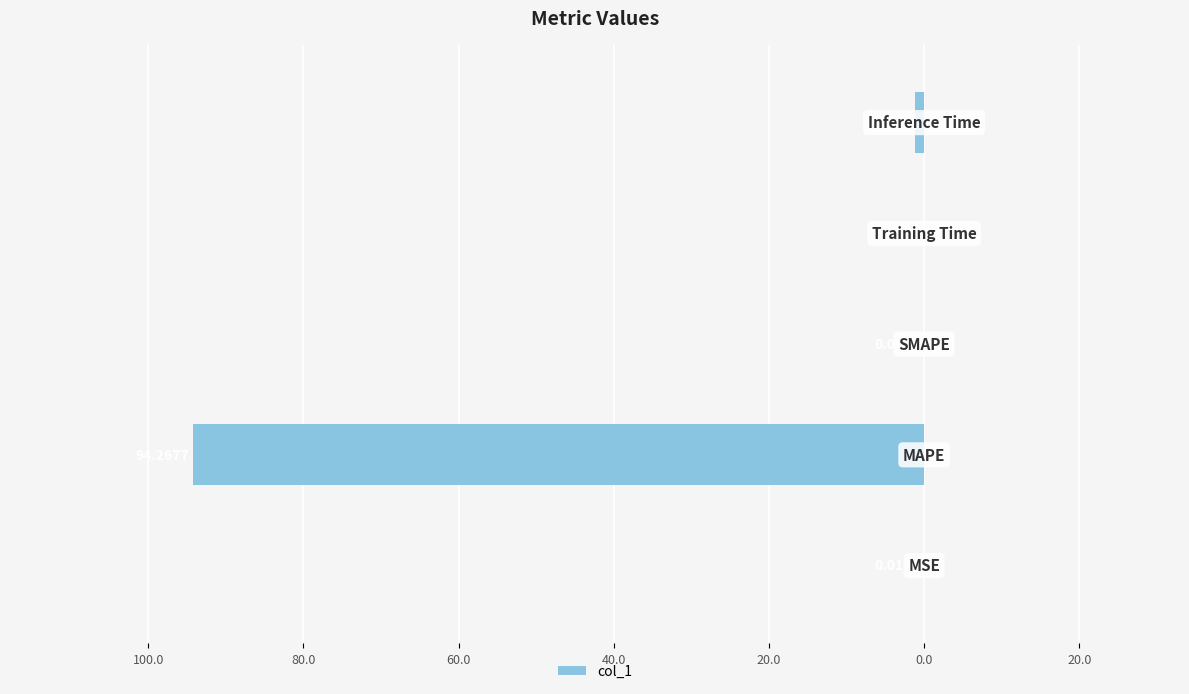

Are the bars horizontal?

Yes